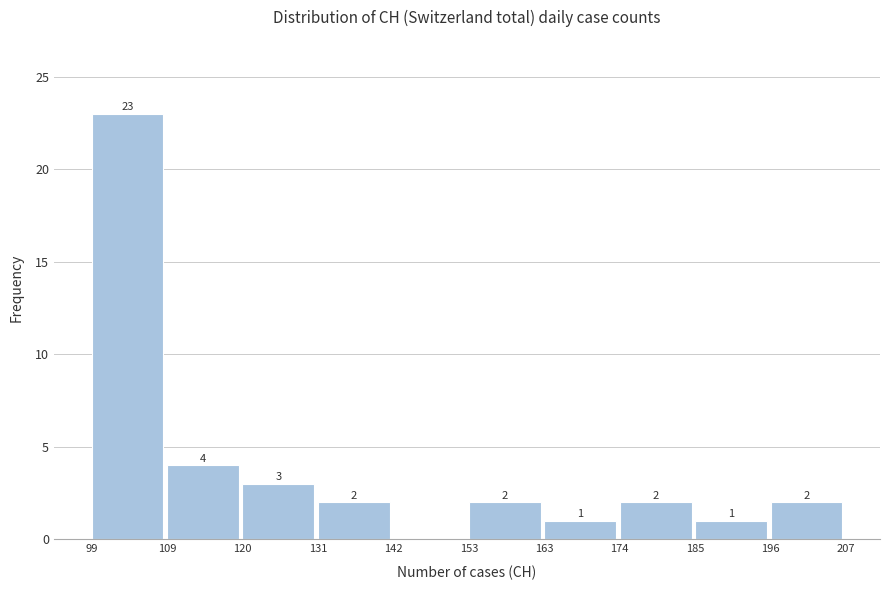

Which range on the x-axis has the tallest bar?

99 to 109